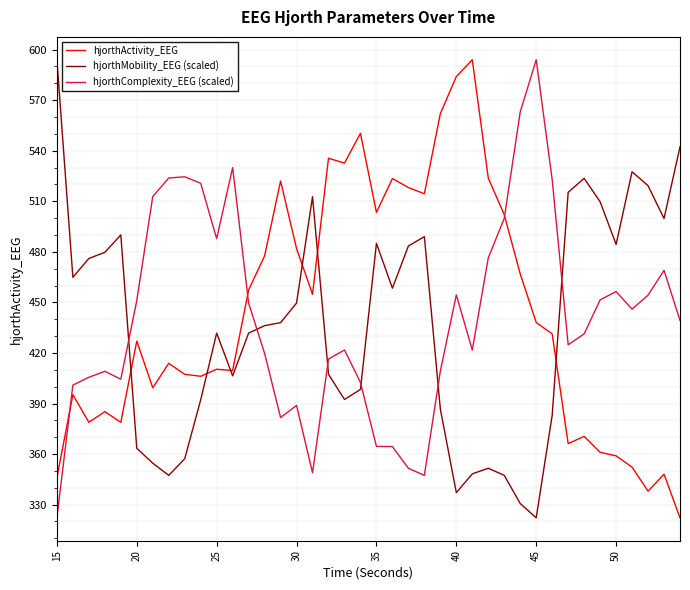

True or false: hjorthComplexity_EEG (scaled) and hjorthMobility_EEG (scaled) intersect in this chart.

True